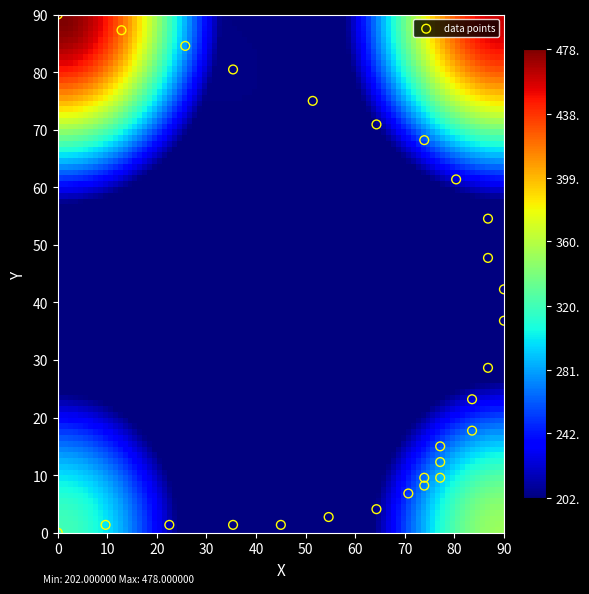

What is the range of X values (max minus min)?

90.0